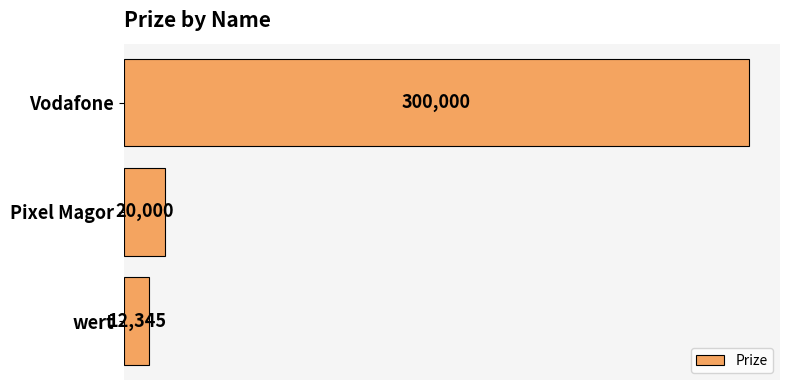

Where is the data nearest to the value 156172?

Pixel Magor